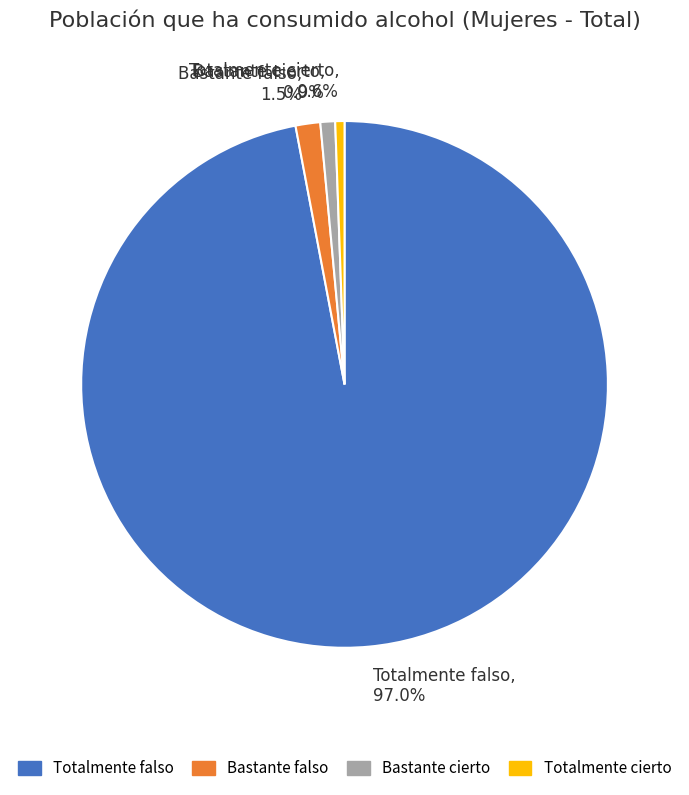

Is Totalmente cierto the majority of the pie?

No